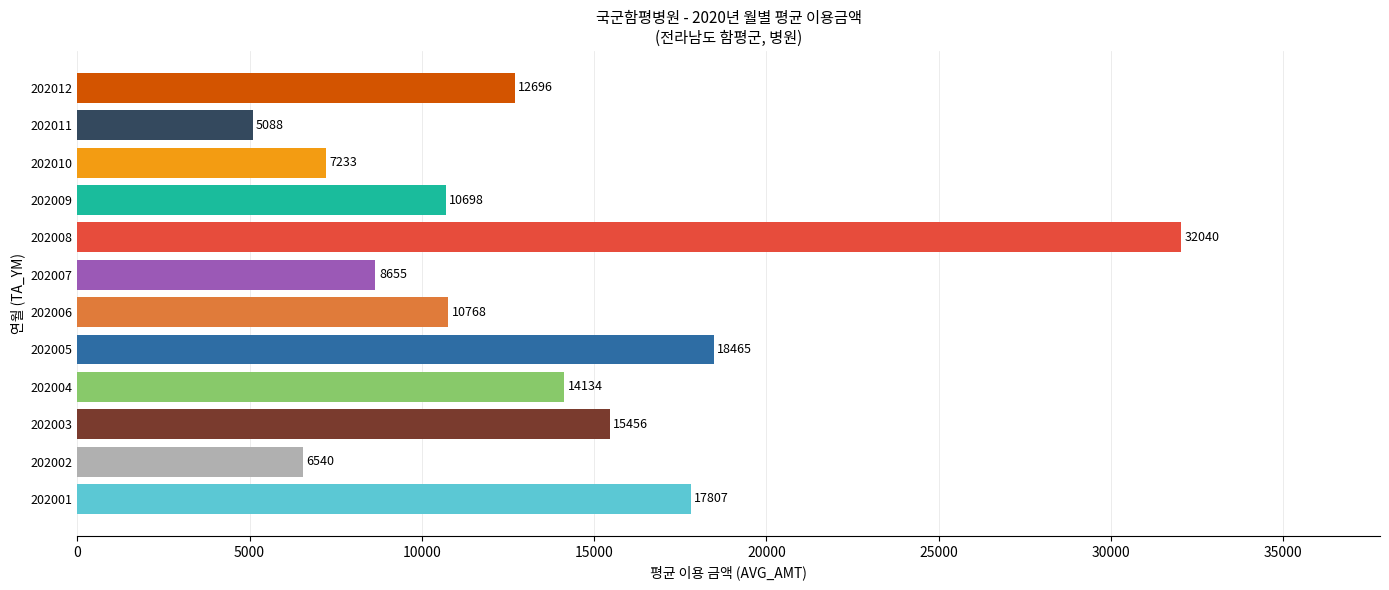

What is the difference between the maximum and minimum values?

26952